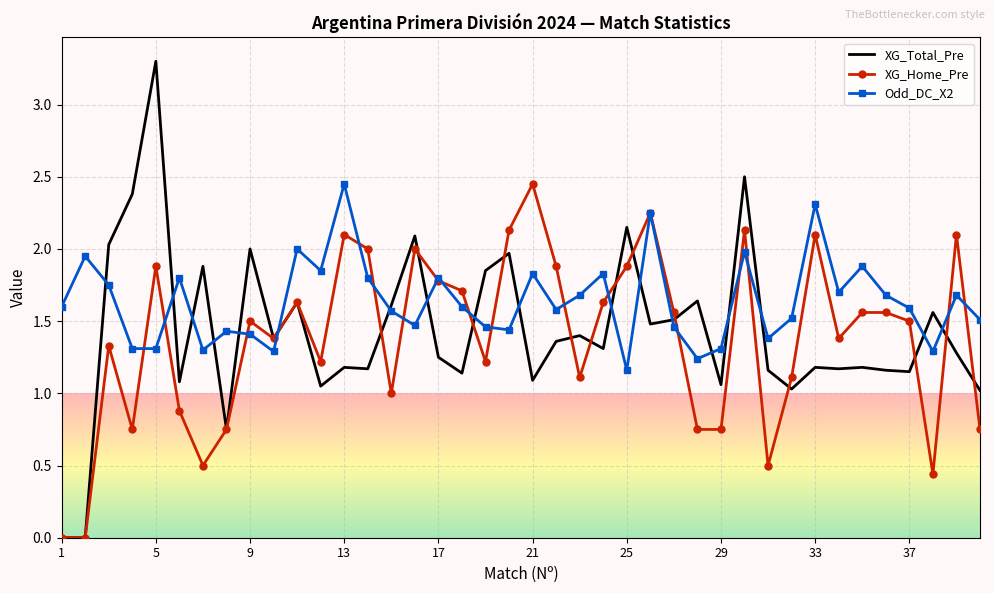

Which series has the widest spread of values?

XG_Total_Pre